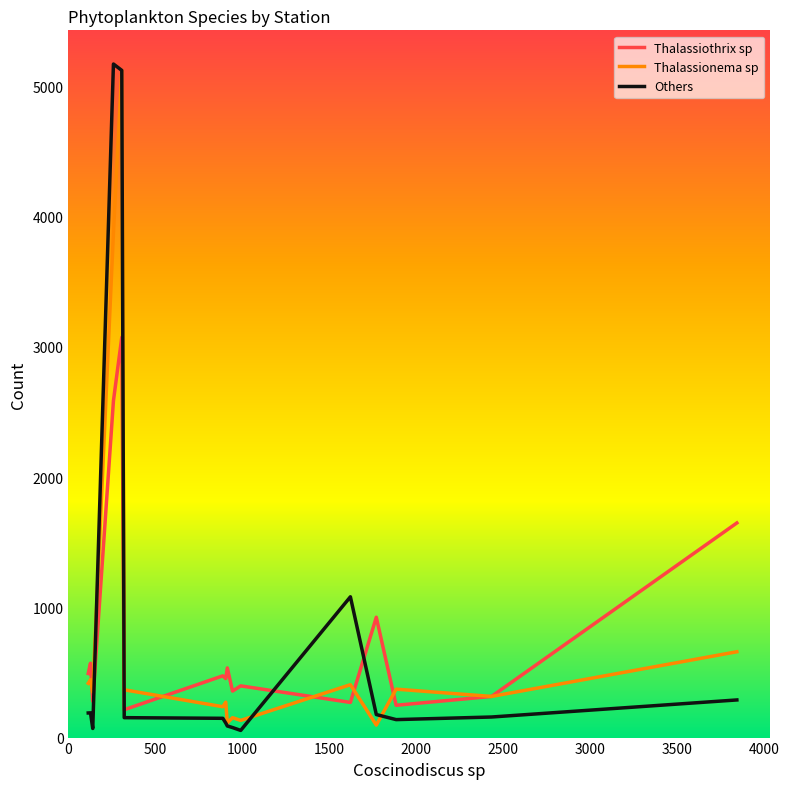

Which series ends up on top after the final intersection of Others and Thalassiothrix sp?

Thalassiothrix sp